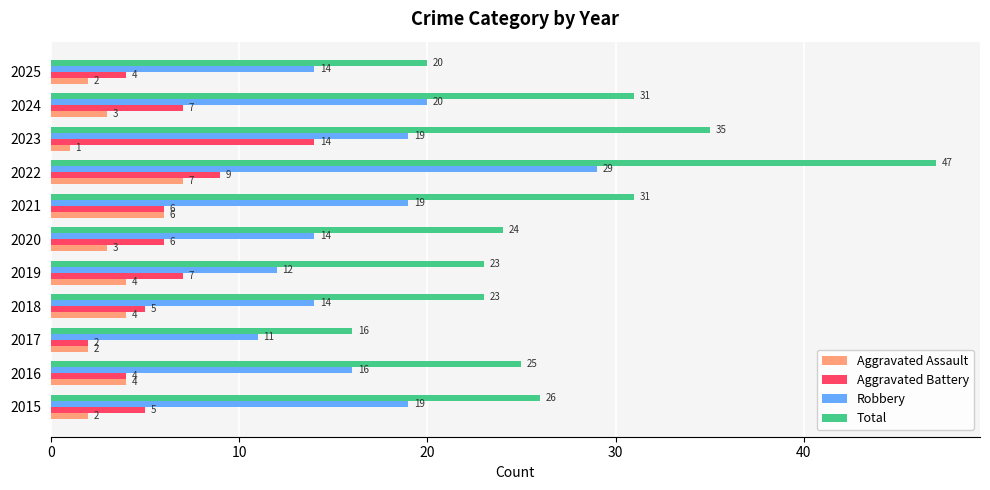

Is it true that Robbery equals 11 at 2017?

True